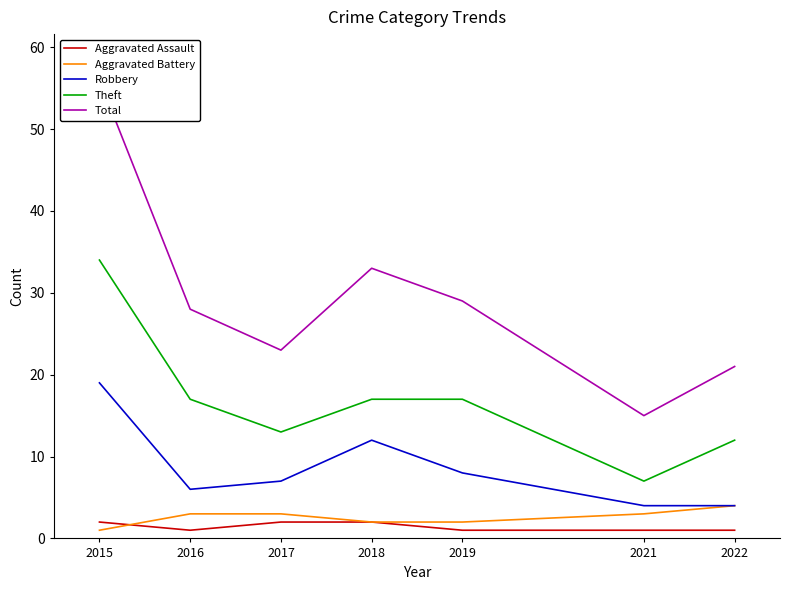

True or false: Total and Aggravated Battery intersect in this chart.

False